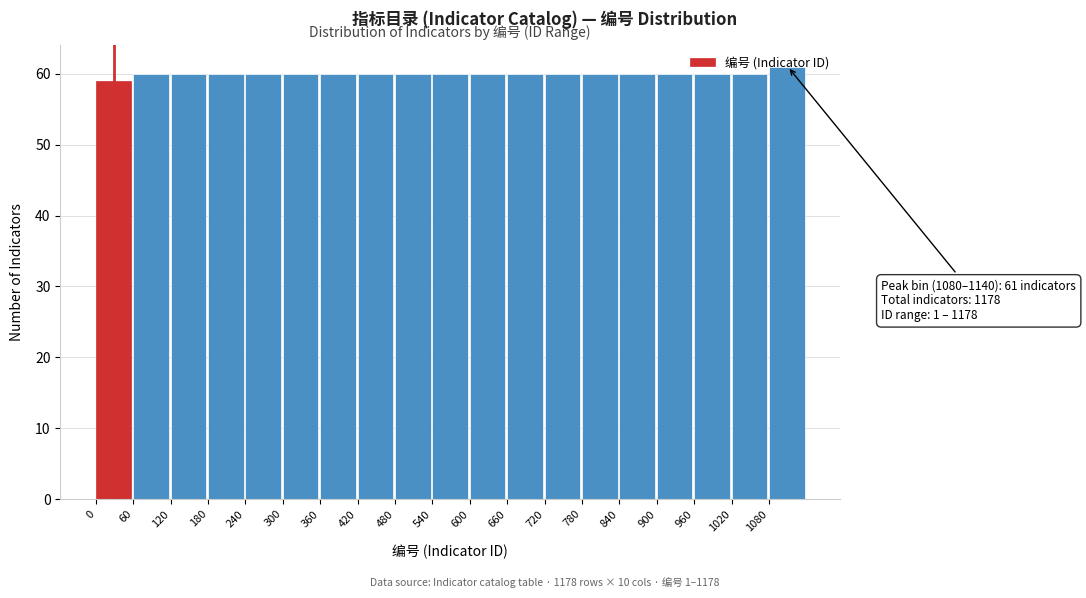

Which range on the x-axis has the tallest bar?

1080 to 1140